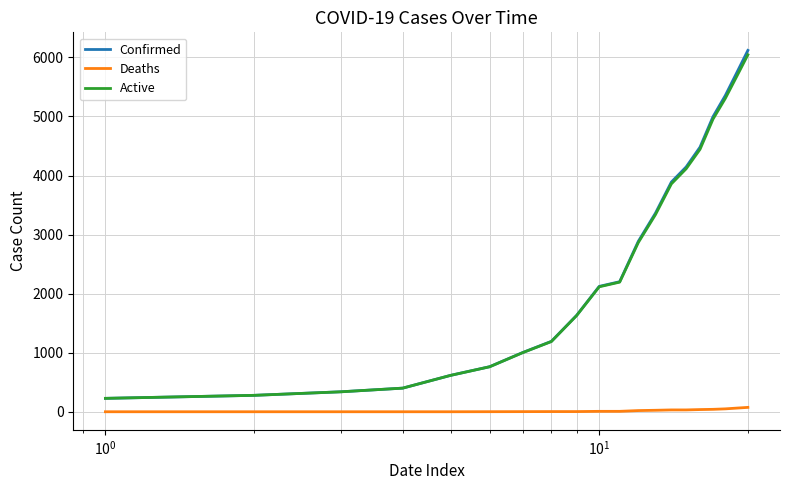

Which series has the widest spread of values?

Confirmed